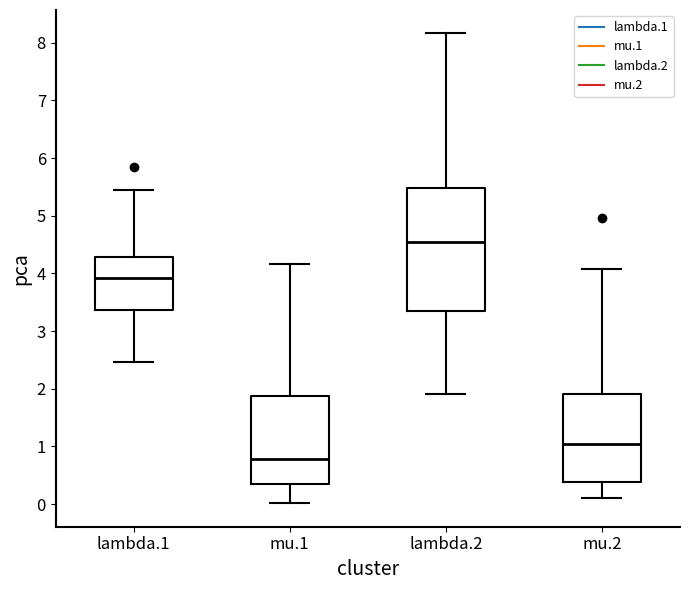

Which box is the tallest, from its lower edge to its upper edge?

lambda.2